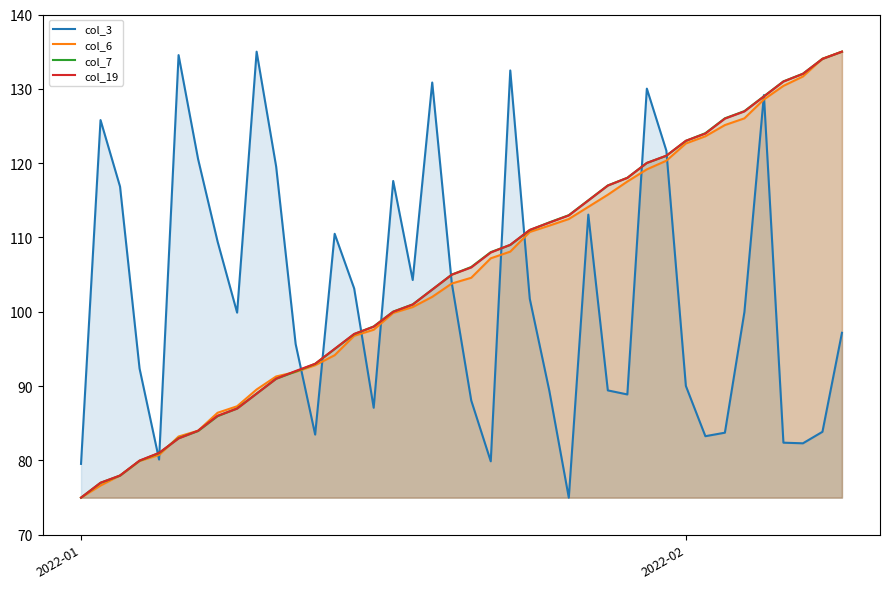

What is the difference between the maximum and second lowest values in the col_19 series?

58.0